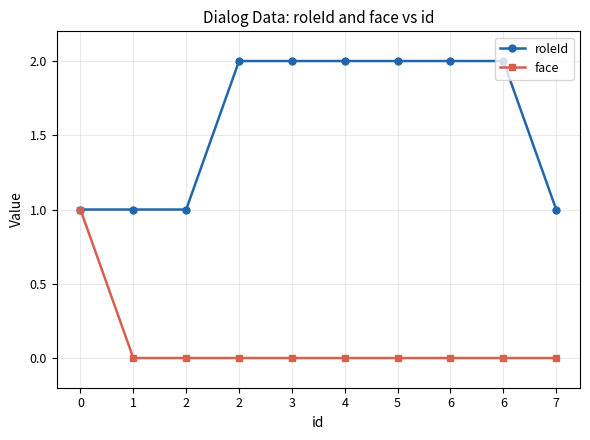

Count the number of data series in this chart.

2